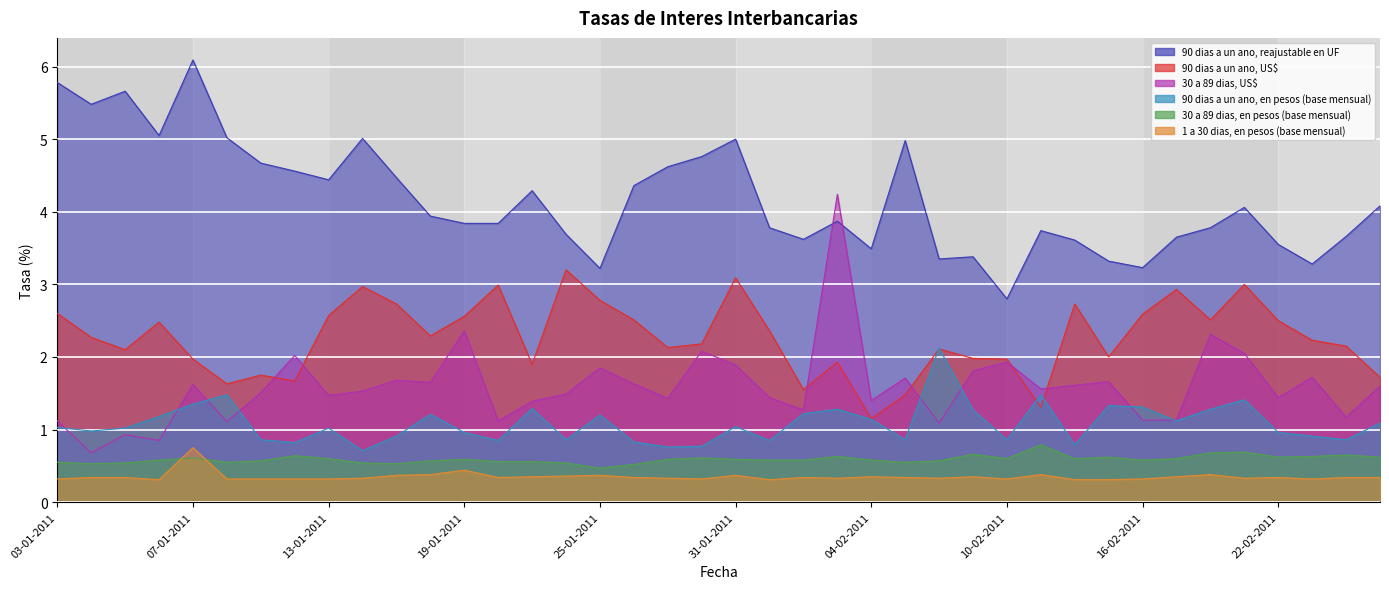

What is the total value across all series at 25-02-2011?

9.5